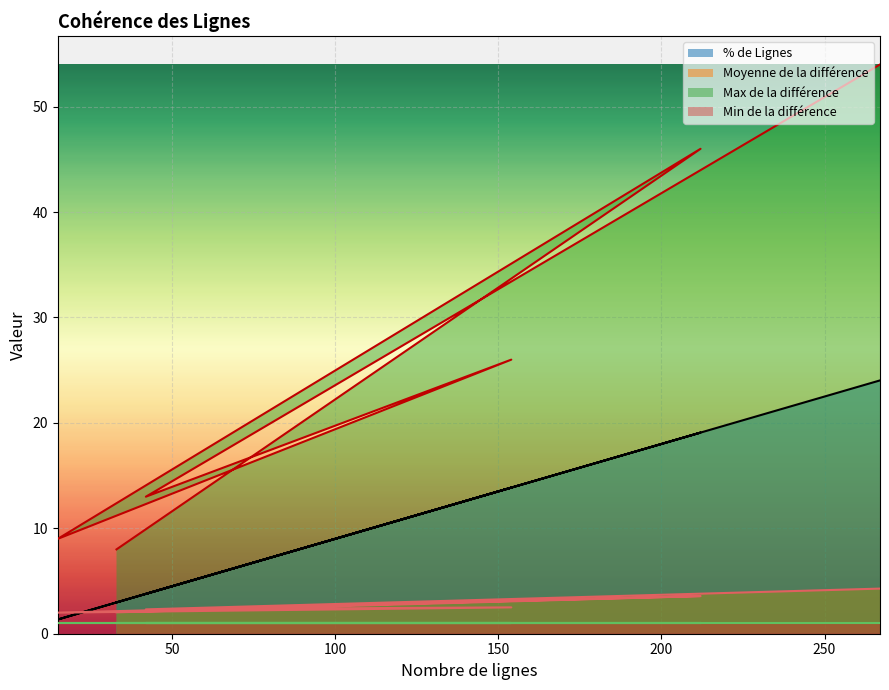

What is the label of the 7th point from the right?

267